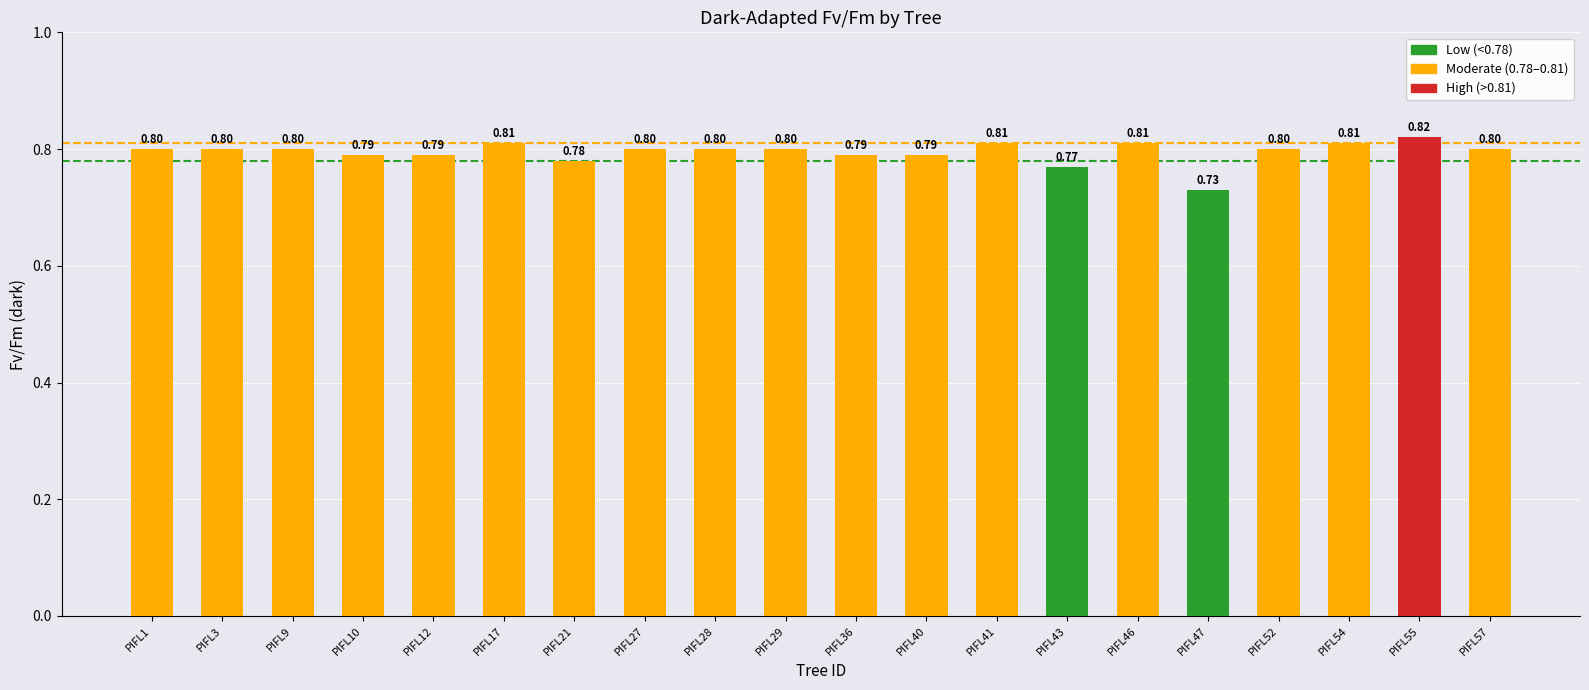

At which label is the value closest to 0?

PIFL47